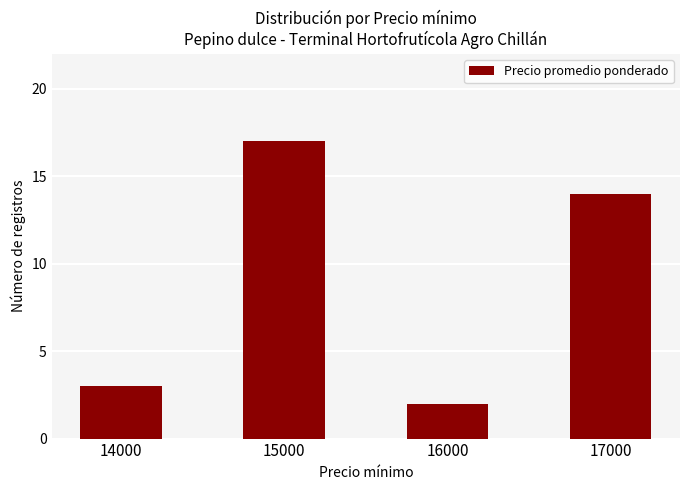

How many categories are shown in the chart?

4